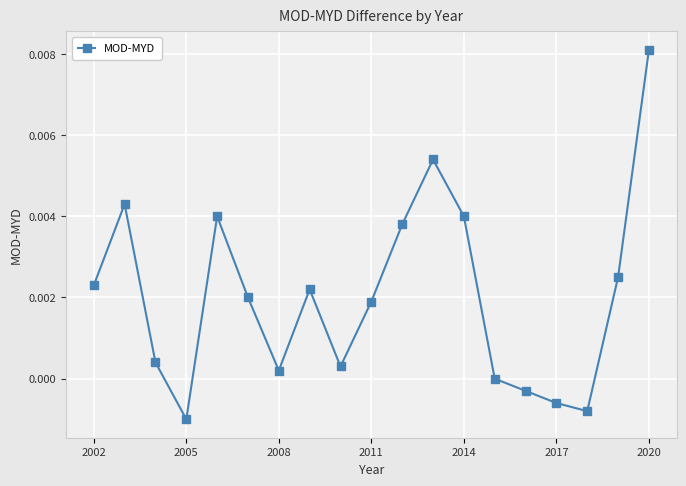

How many lines are shown in the chart?

1